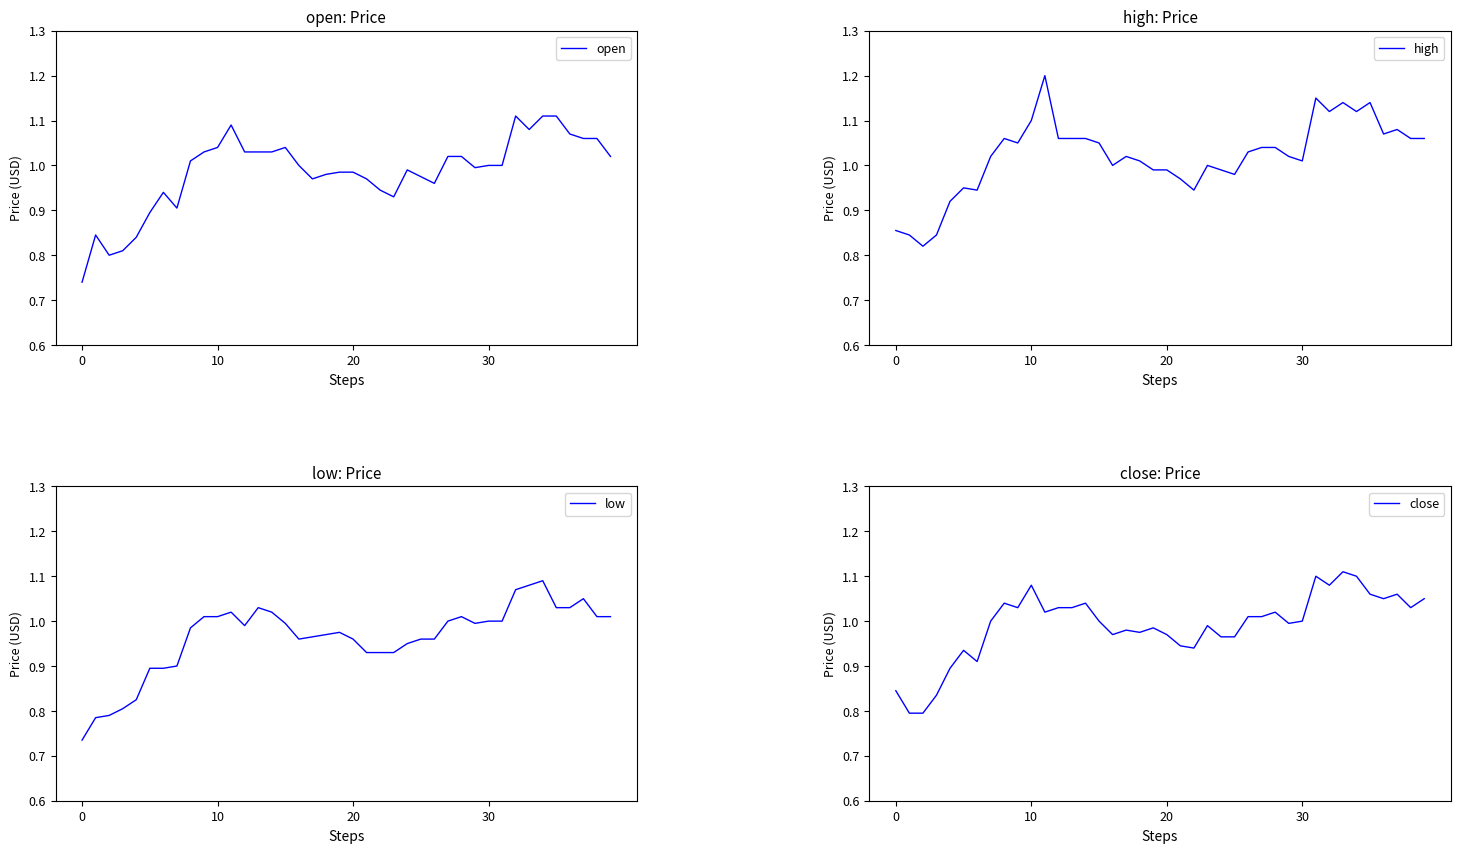

What is the value of the low point at the 28th from the left?

1.0